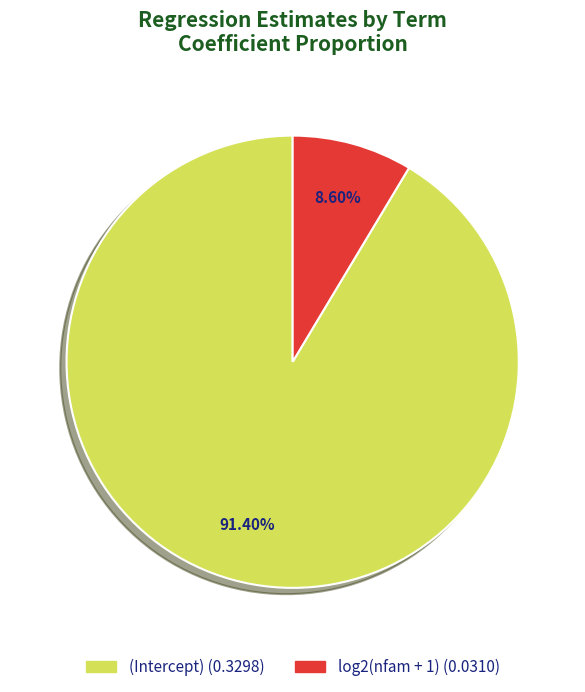

True or false: (Intercept) accounts for 91% of the total.

True